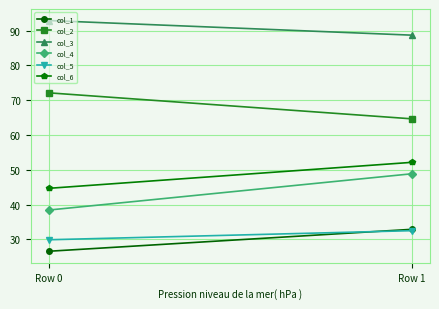

True or false: col_6 has a value of 52.1 at Row 1.

True